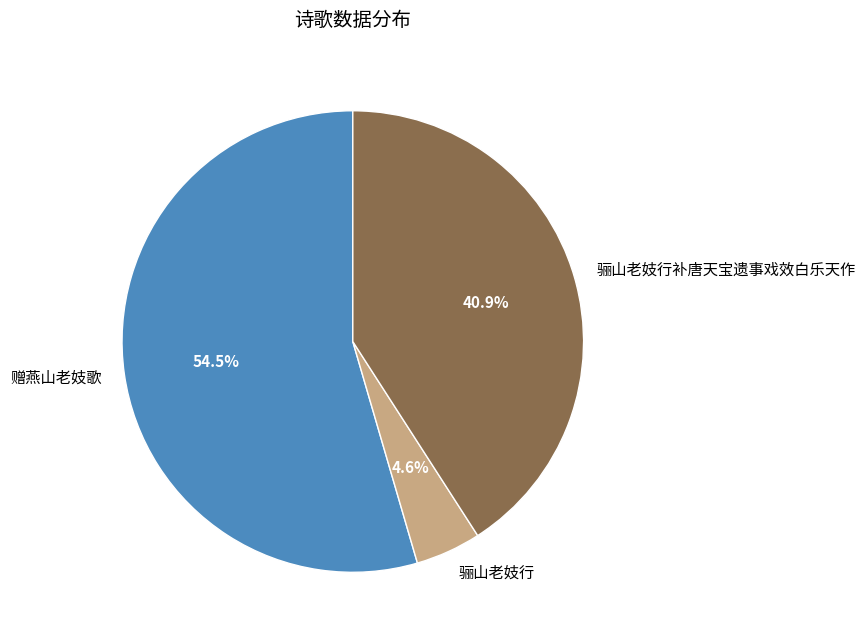

To the nearest percent, what is the difference between the largest and smallest slice percentages?

50%